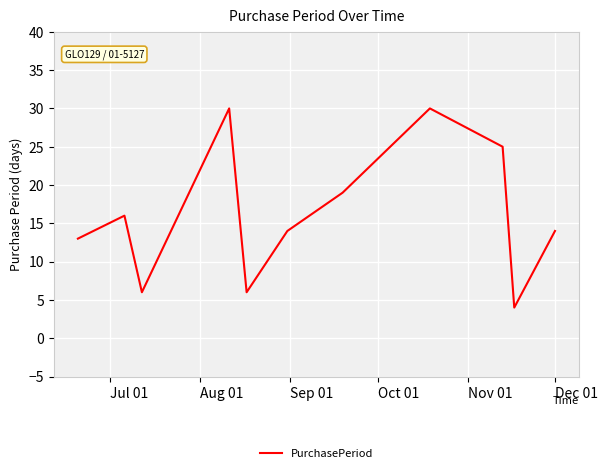

What is the minimum value shown in the chart?

4